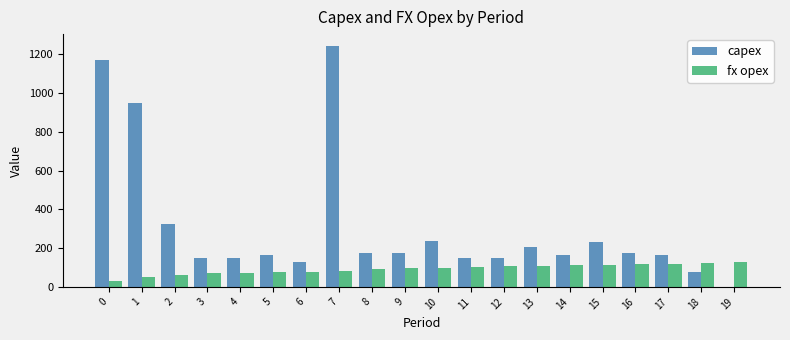

The value of capex at 17 is 76. True or false?

False